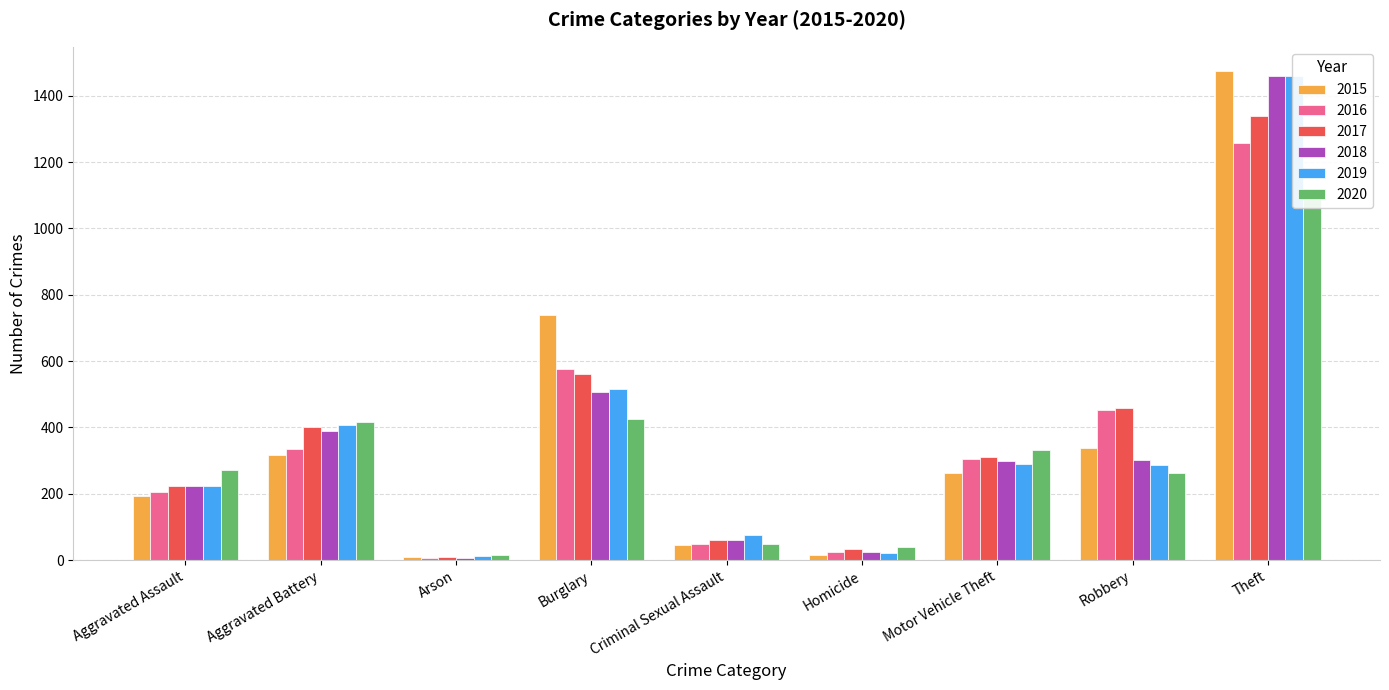

Rank the categories by 2020 value from lowest to highest.

Arson, Homicide, Criminal Sexual Assault, Robbery, Aggravated Assault, Motor Vehicle Theft, Aggravated Battery, Burglary, Theft